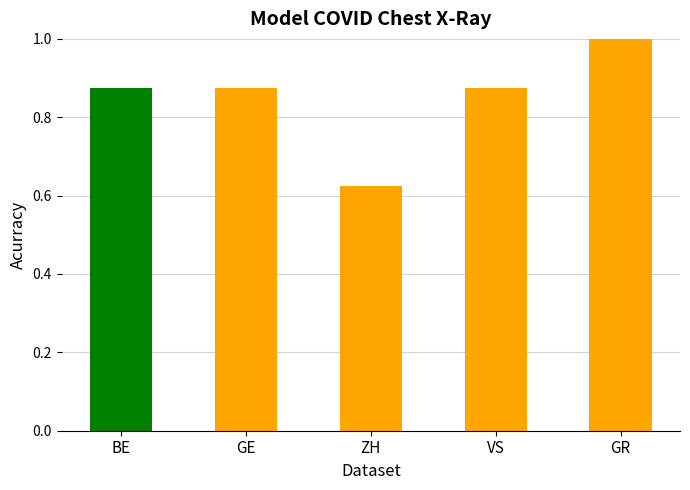

The chart shows a value of 1.0 at GR. True or false?

True